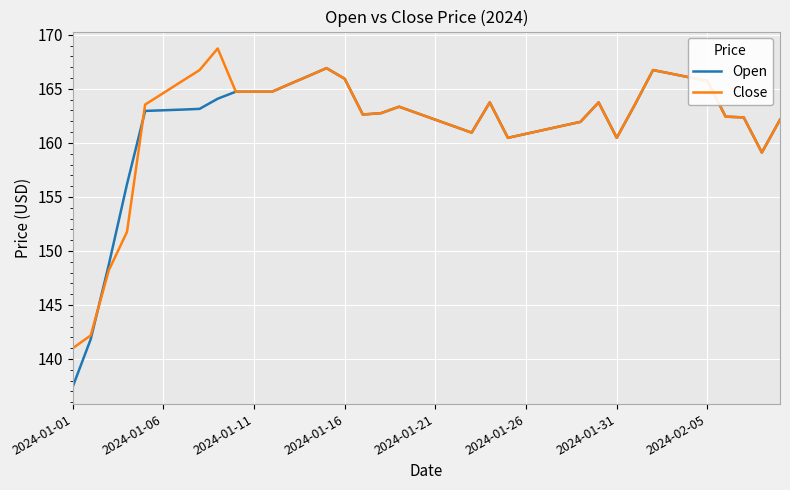

Which series has the widest spread of values?

Open